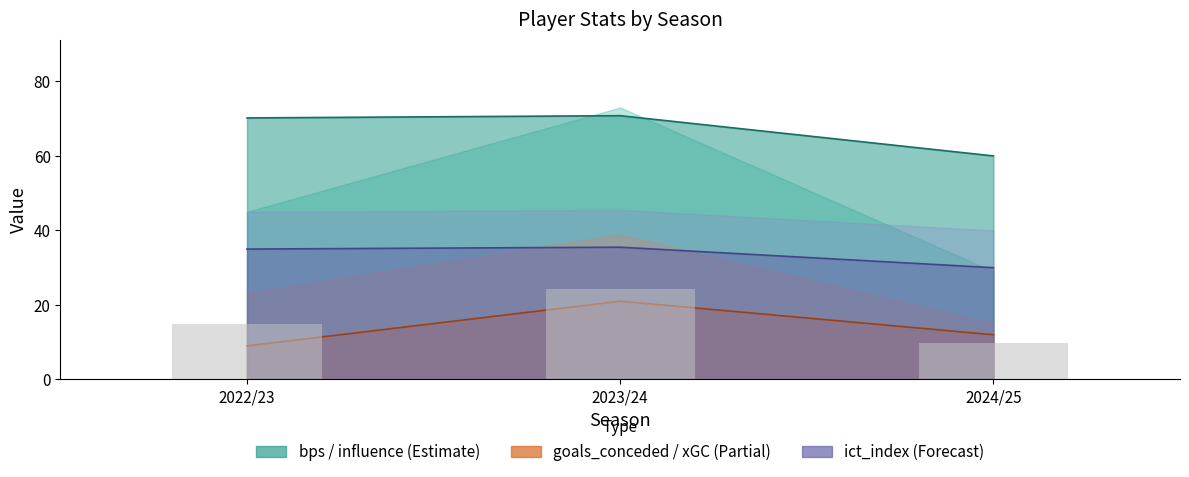

What is the value of the bps bar at the 2nd from the left?

24.3